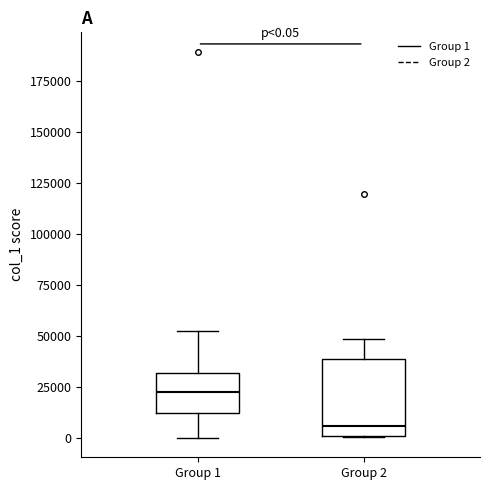

Which box's median line is the highest?

Group 1